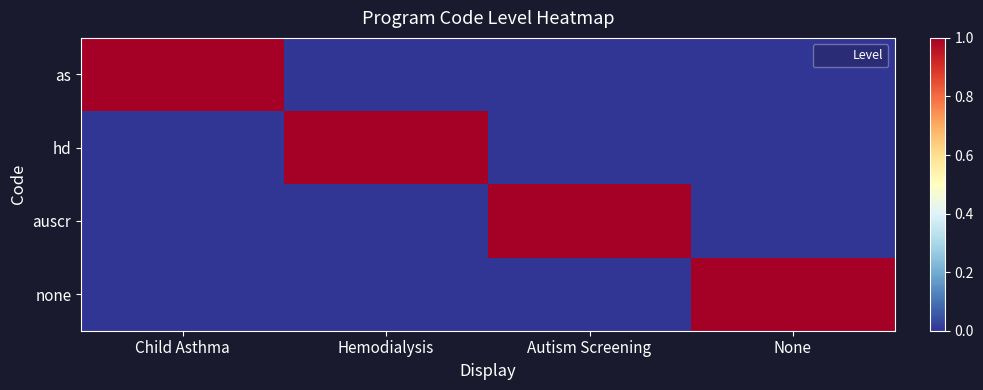

Reading left to right, list all the values displayed in this chart.

as: Child Asthma=1	Hemodialysis=0	Autism Screening=0	None=0
hd: Child Asthma=0	Hemodialysis=1	Autism Screening=0	None=0
auscr: Child Asthma=0	Hemodialysis=0	Autism Screening=1	None=0
none: Child Asthma=0	Hemodialysis=0	Autism Screening=0	None=1